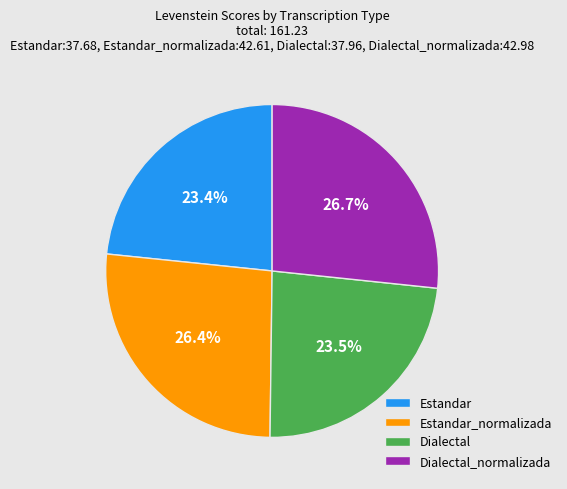

To the nearest percent, what percentage of the pie is Estandar_normalizada?

26%